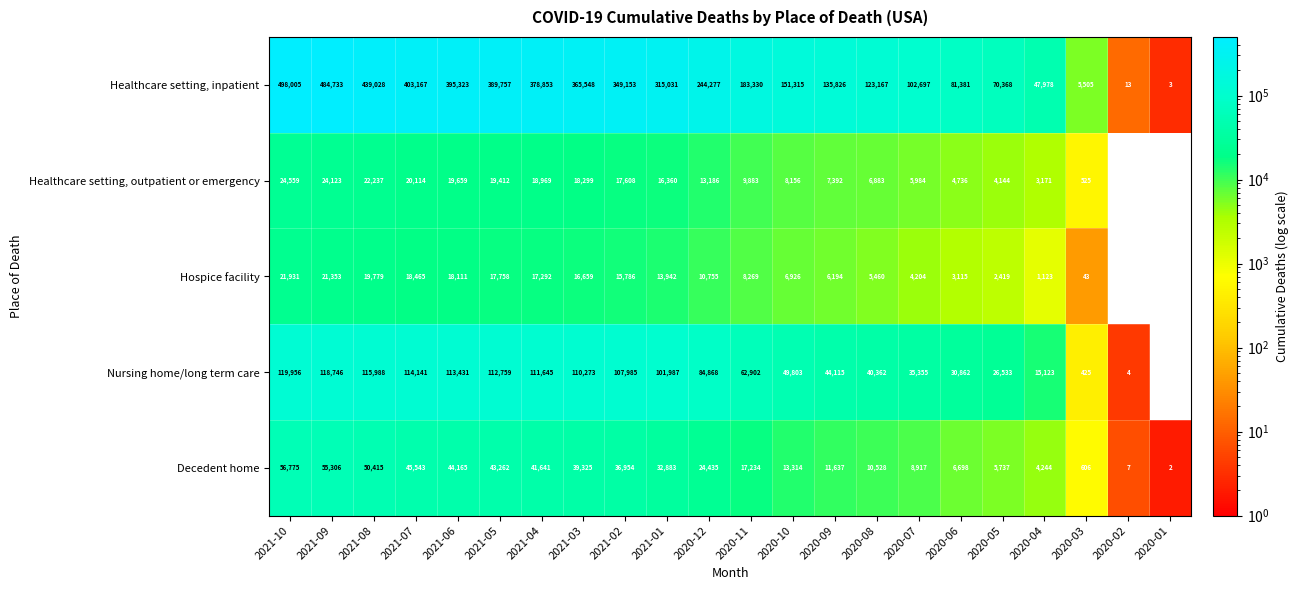

What is the total value across all series at 2020-04?

71639